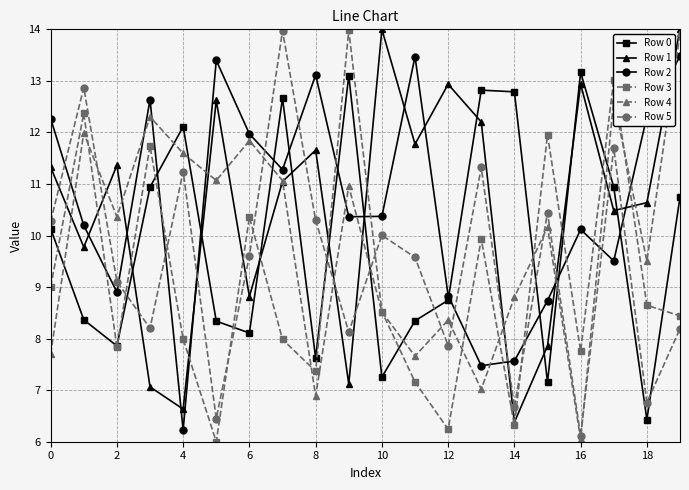

What is the value of the Row 1 point at the 10th from the left?

7.1